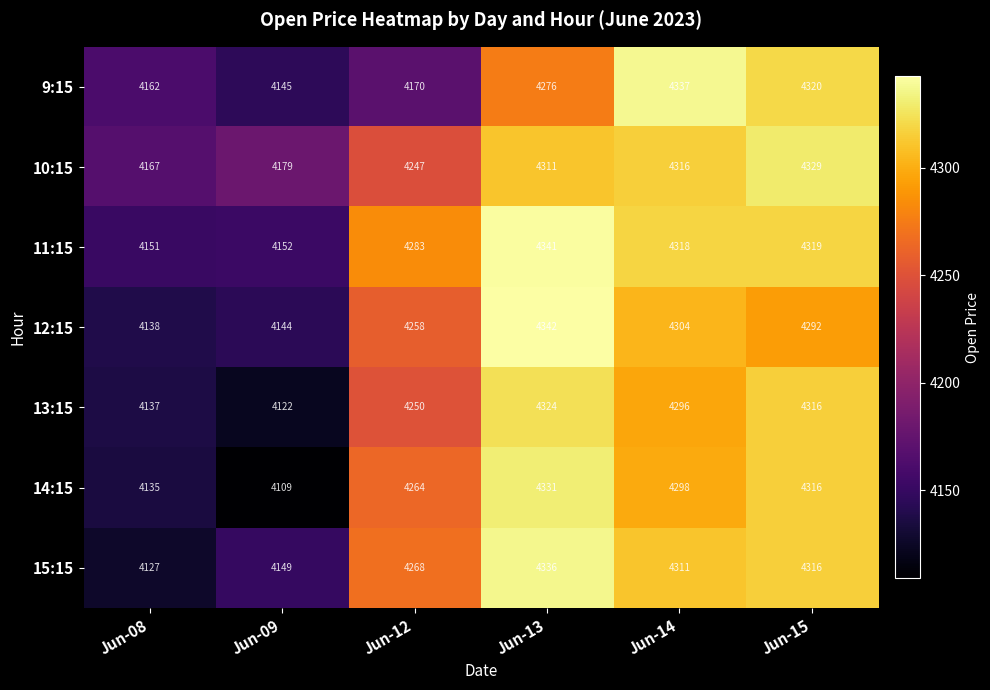

Which series changed the most between Jun-09 and Jun-15?

14:15